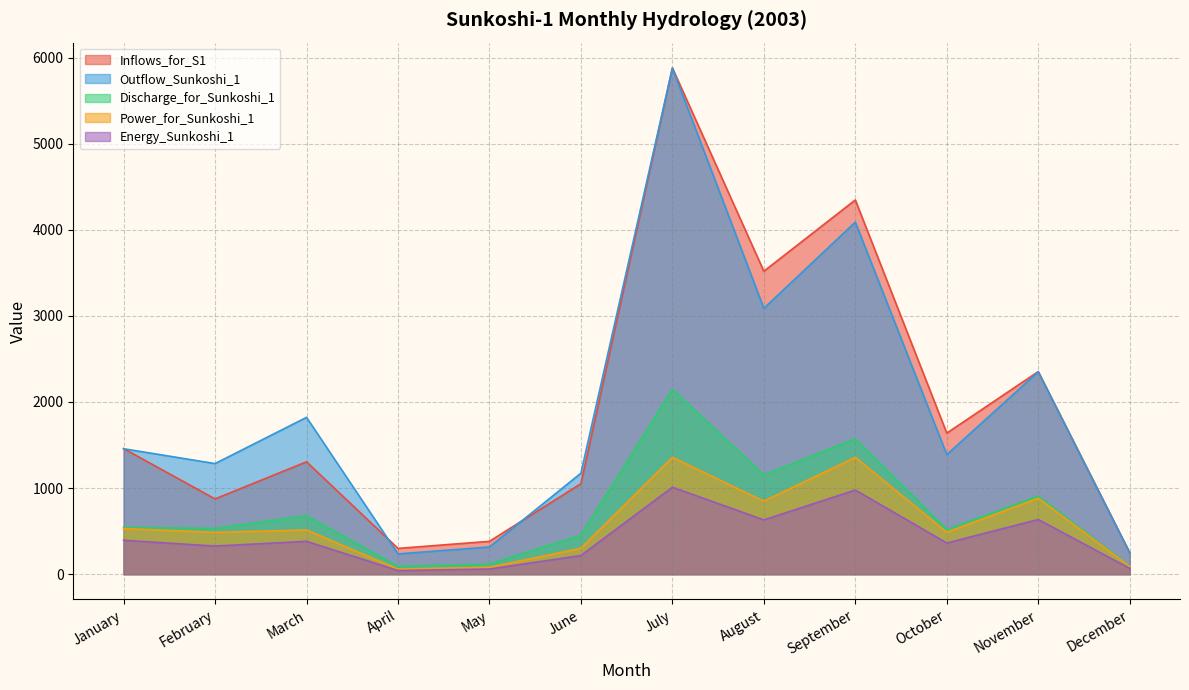

What is the minimum value shown in the chart?

42.3